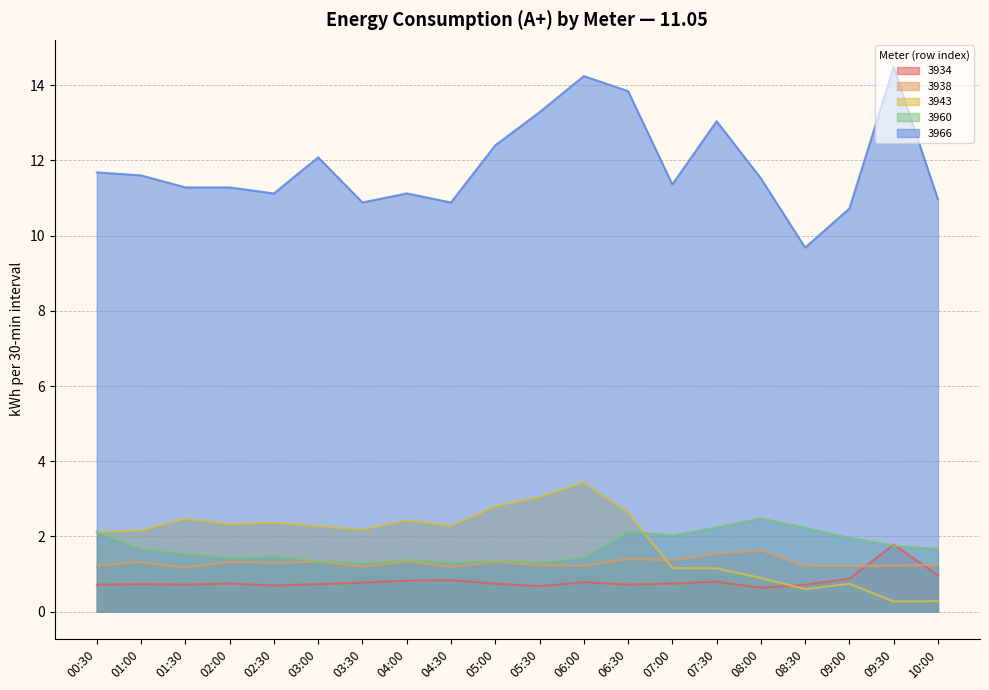

What is the difference between the highest and lowest values at 10:00?

10.7